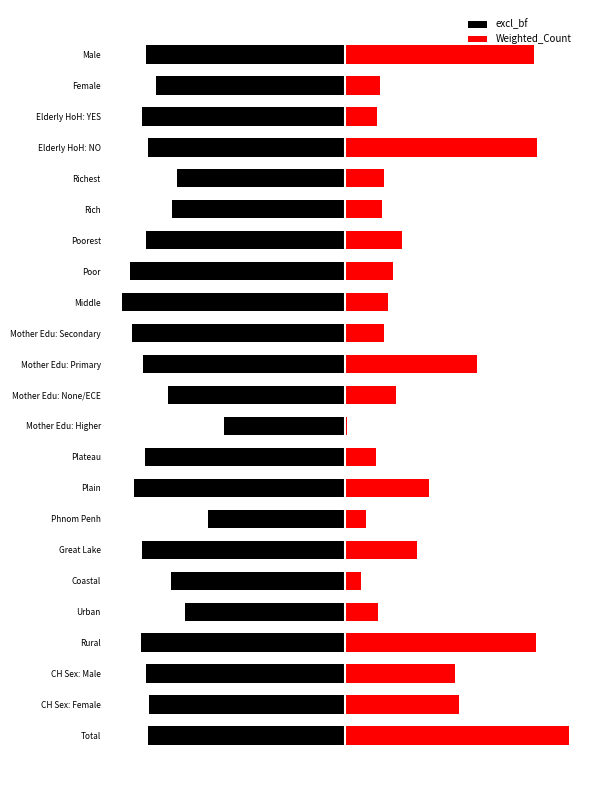

True or false: excl_bf has a value of -81.0 at Mother Edu: None/ECE.

False